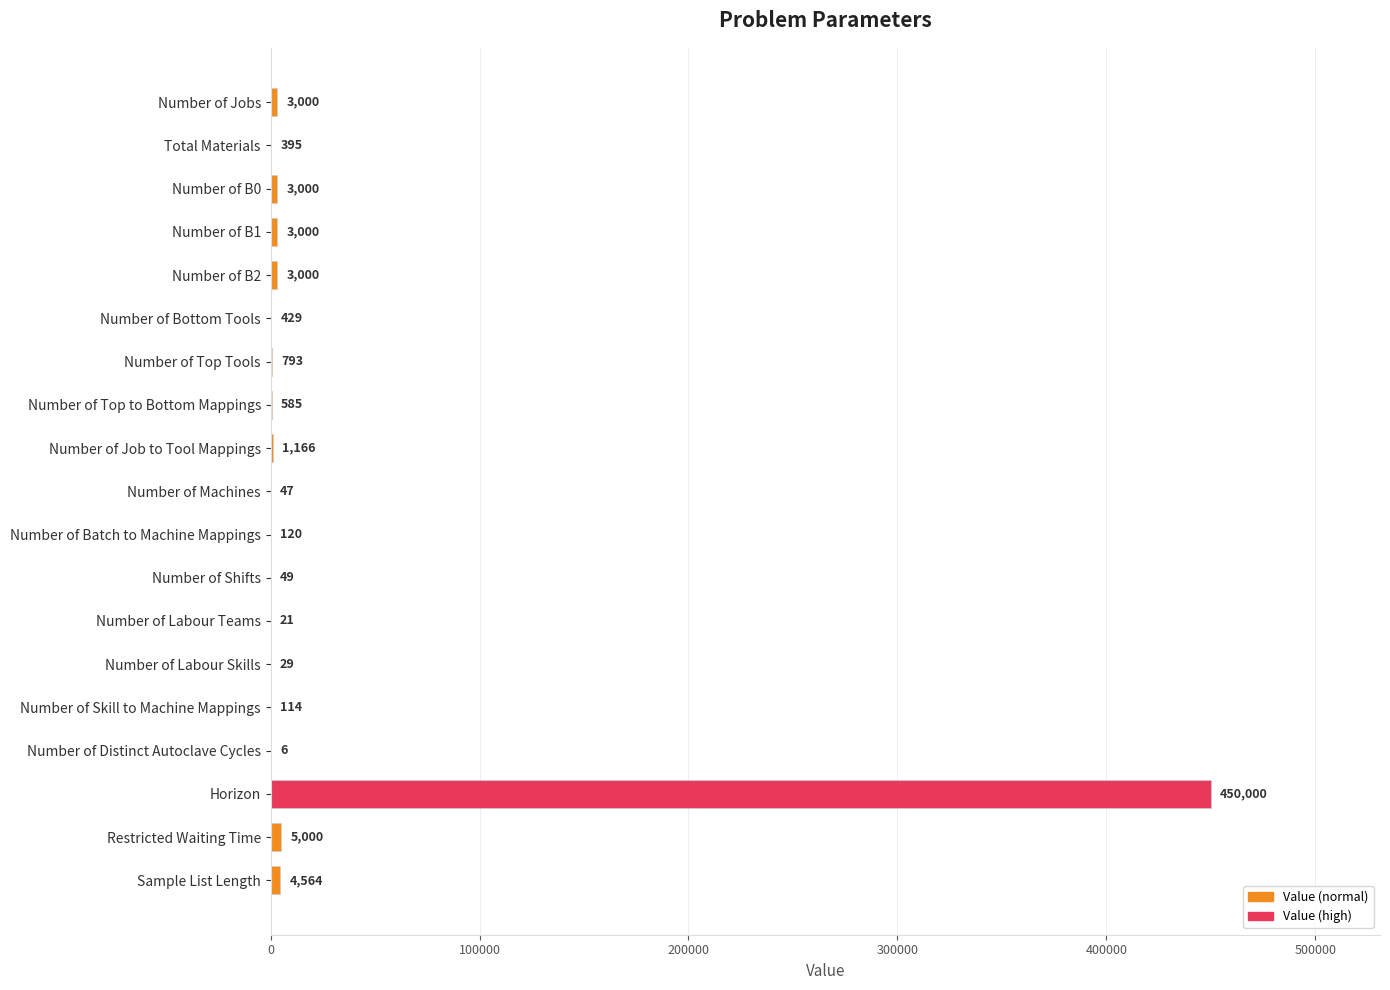

Is it true that the value at Number of B0 is 3000?

True